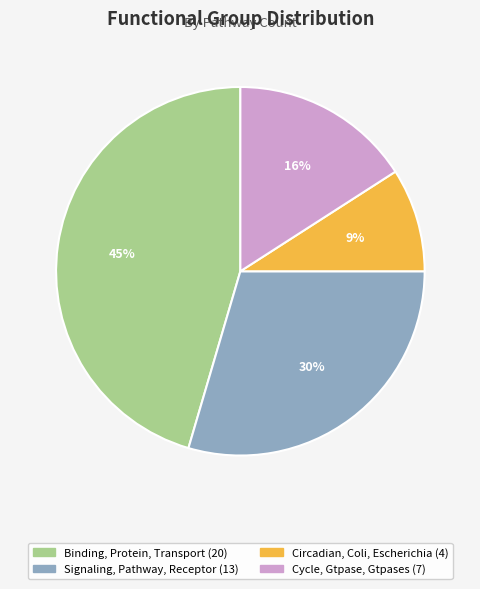

To the nearest percent, what is the average slice percentage?

25%